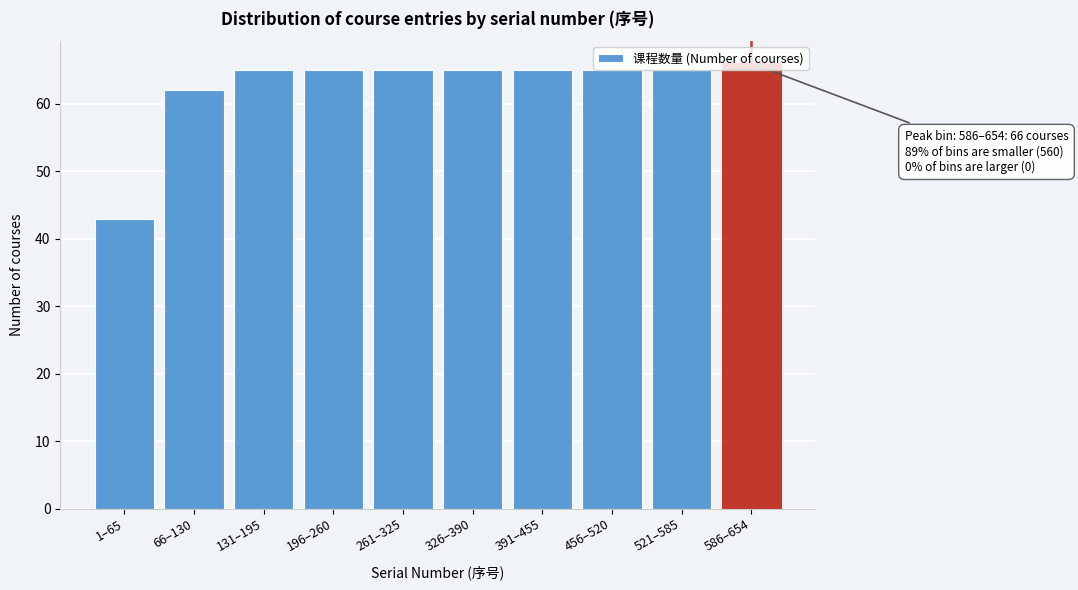

Which category has the lowest value across all series?

1–65